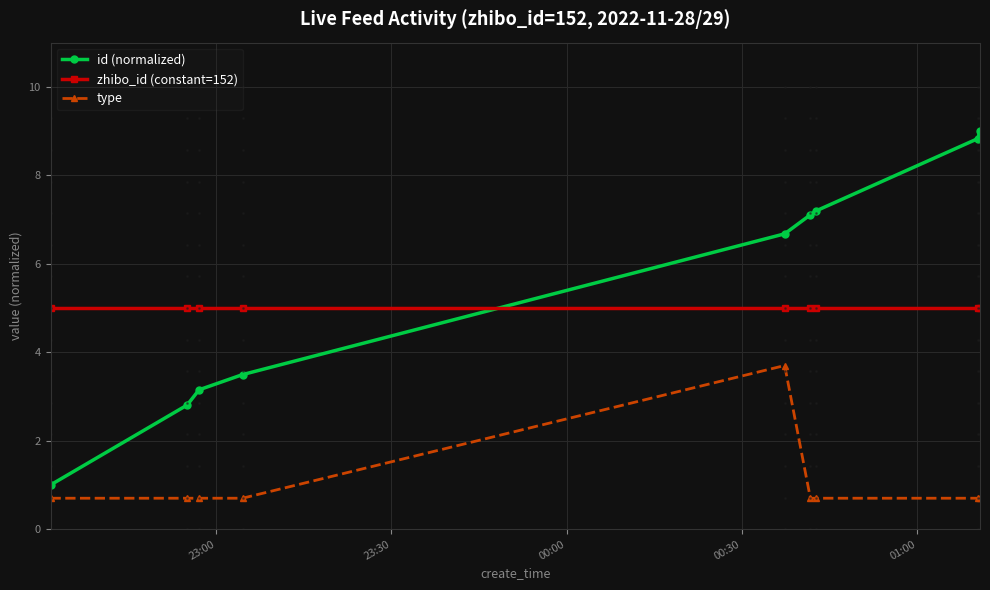

Rank the series by their maximum value, from lowest to highest.

type, zhibo_id (constant=152), id (normalized)